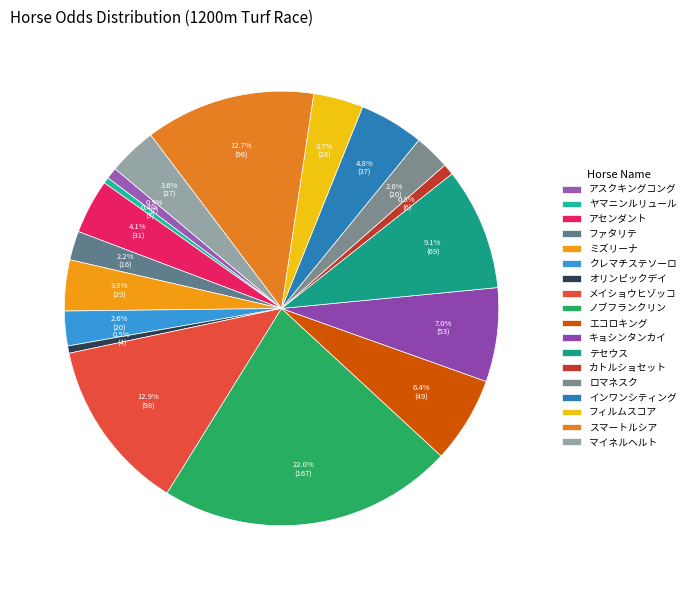

What is the total percentage of カトルショセット and フィルムスコア?

4.5%